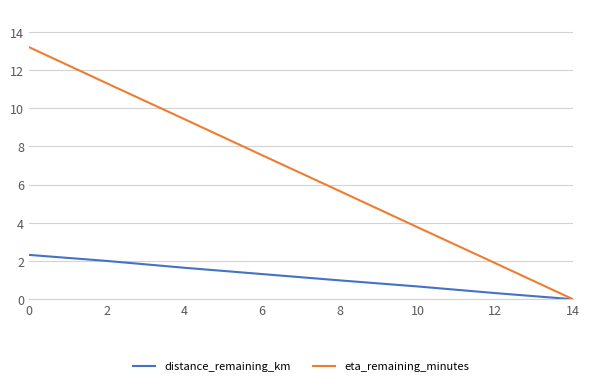

Which series has the largest total across all categories?

eta_remaining_minutes